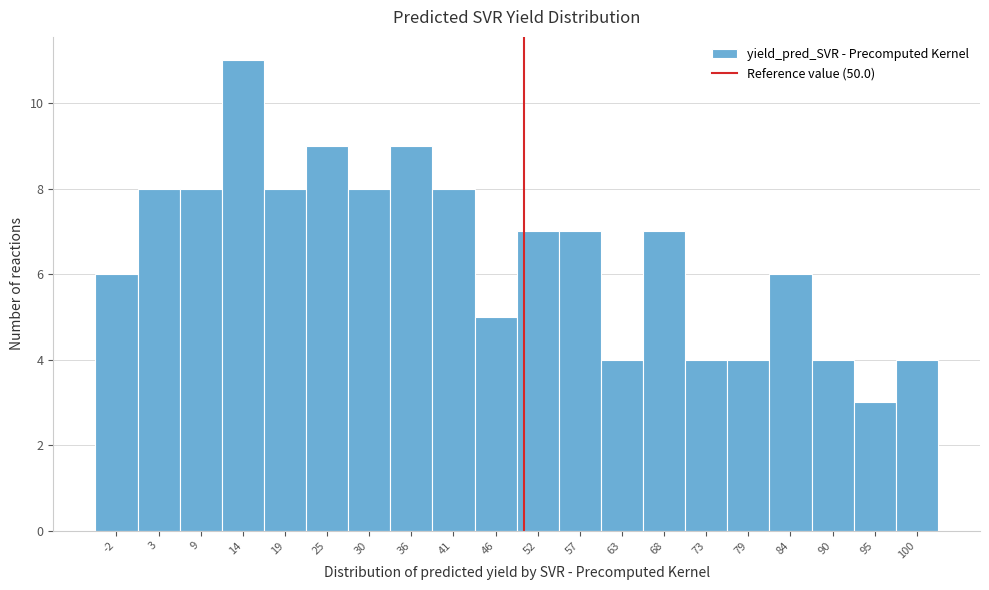

Reading left to right, list every bar in this chart as the range it spans on the x-axis followed by its height. Neither the bar edges nor the heights are printed on the chart, so give them approximately, as read against the axes.

-5.0 to 0.4: 6
0.4 to 5.8: 8
5.8 to 11.2: 8
11.2 to 16.6: 11
16.6 to 22.0: 8
22.0 to 27.4: 9
27.4 to 32.8: 8
32.8 to 38.2: 9
38.2 to 43.6: 8
43.6 to 49.0: 5
49.0 to 54.4: 7
54.4 to 59.8: 7
59.8 to 65.2: 4
65.2 to 70.6: 7
70.6 to 76.0: 4
76.0 to 81.4: 4
81.4 to 86.8: 6
86.8 to 92.2: 4
92.2 to 97.6: 3
97.6 to 103.0: 4